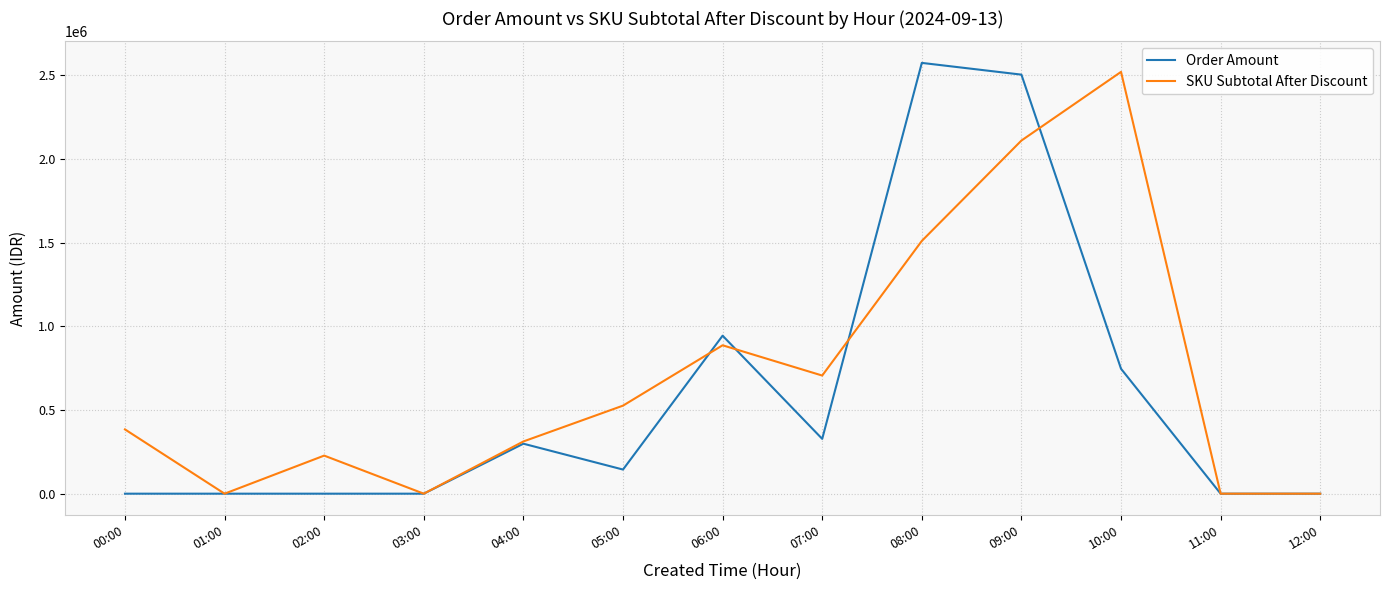

Which series has the largest total across all categories?

SKU Subtotal After Discount